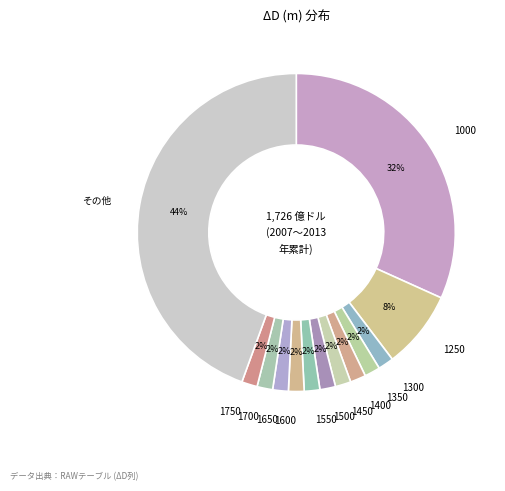

How many segments does this pie chart have?

13